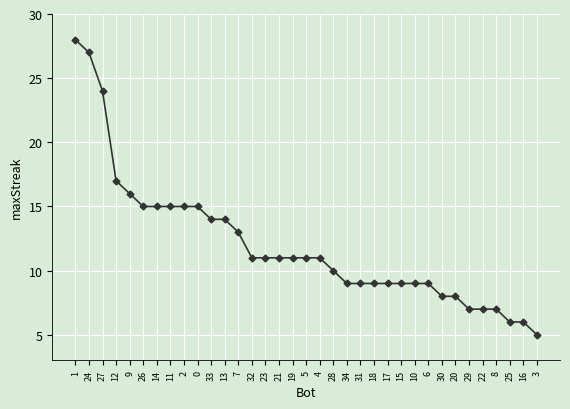

What is the change in value from 34 to 22?

-2